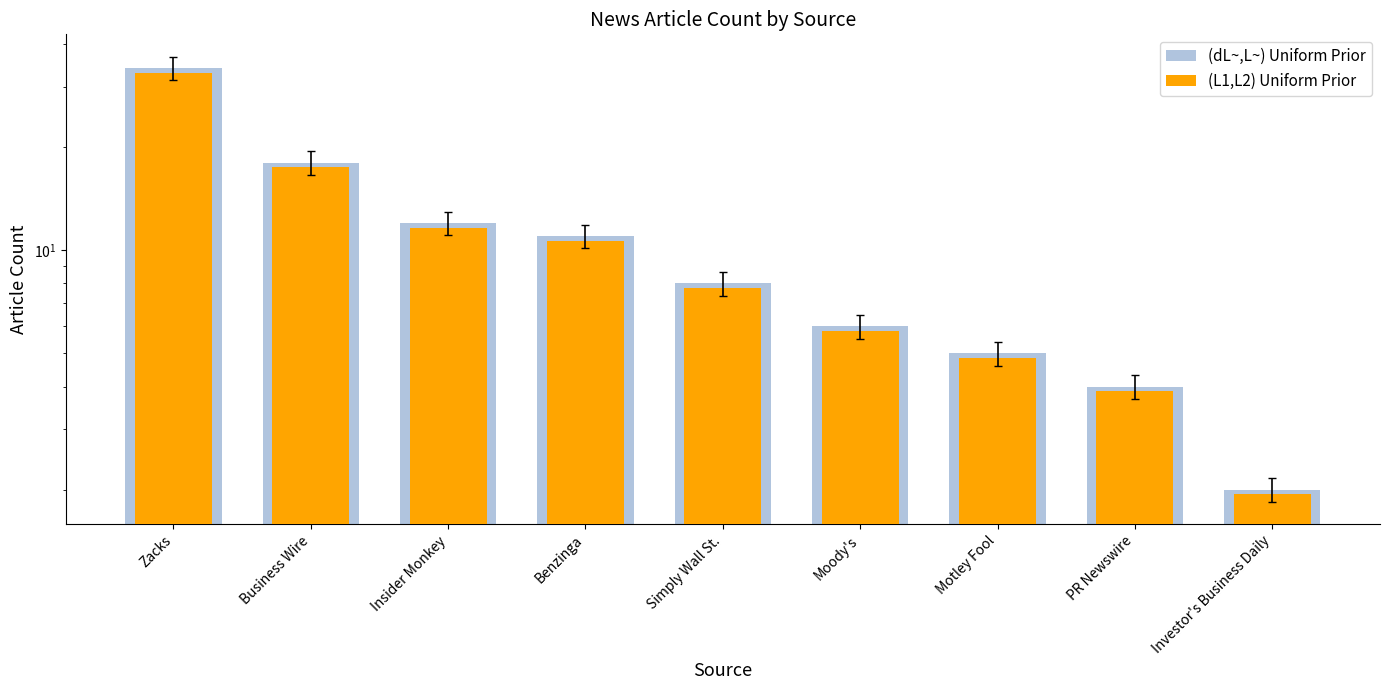

What value does the (L1,L2) Uniform Prior series have at PR Newswire?

3.9